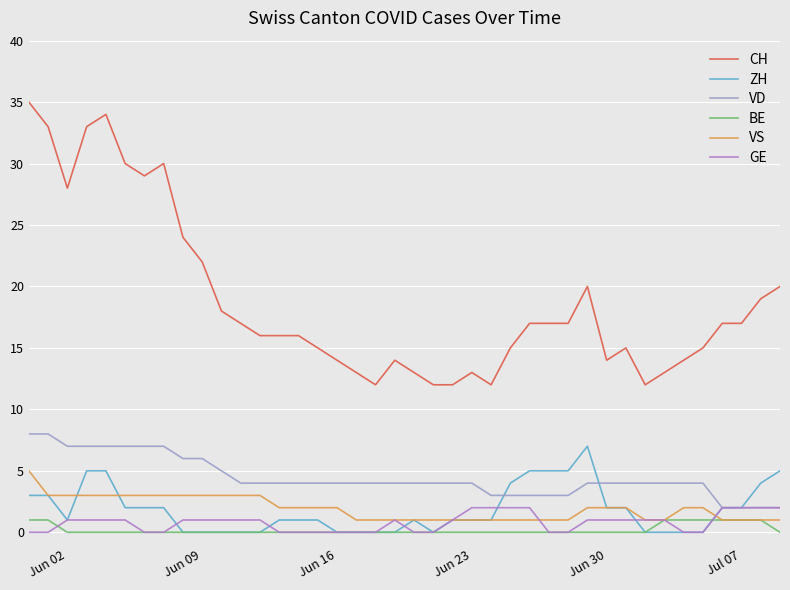

How many lines are shown in the chart?

6